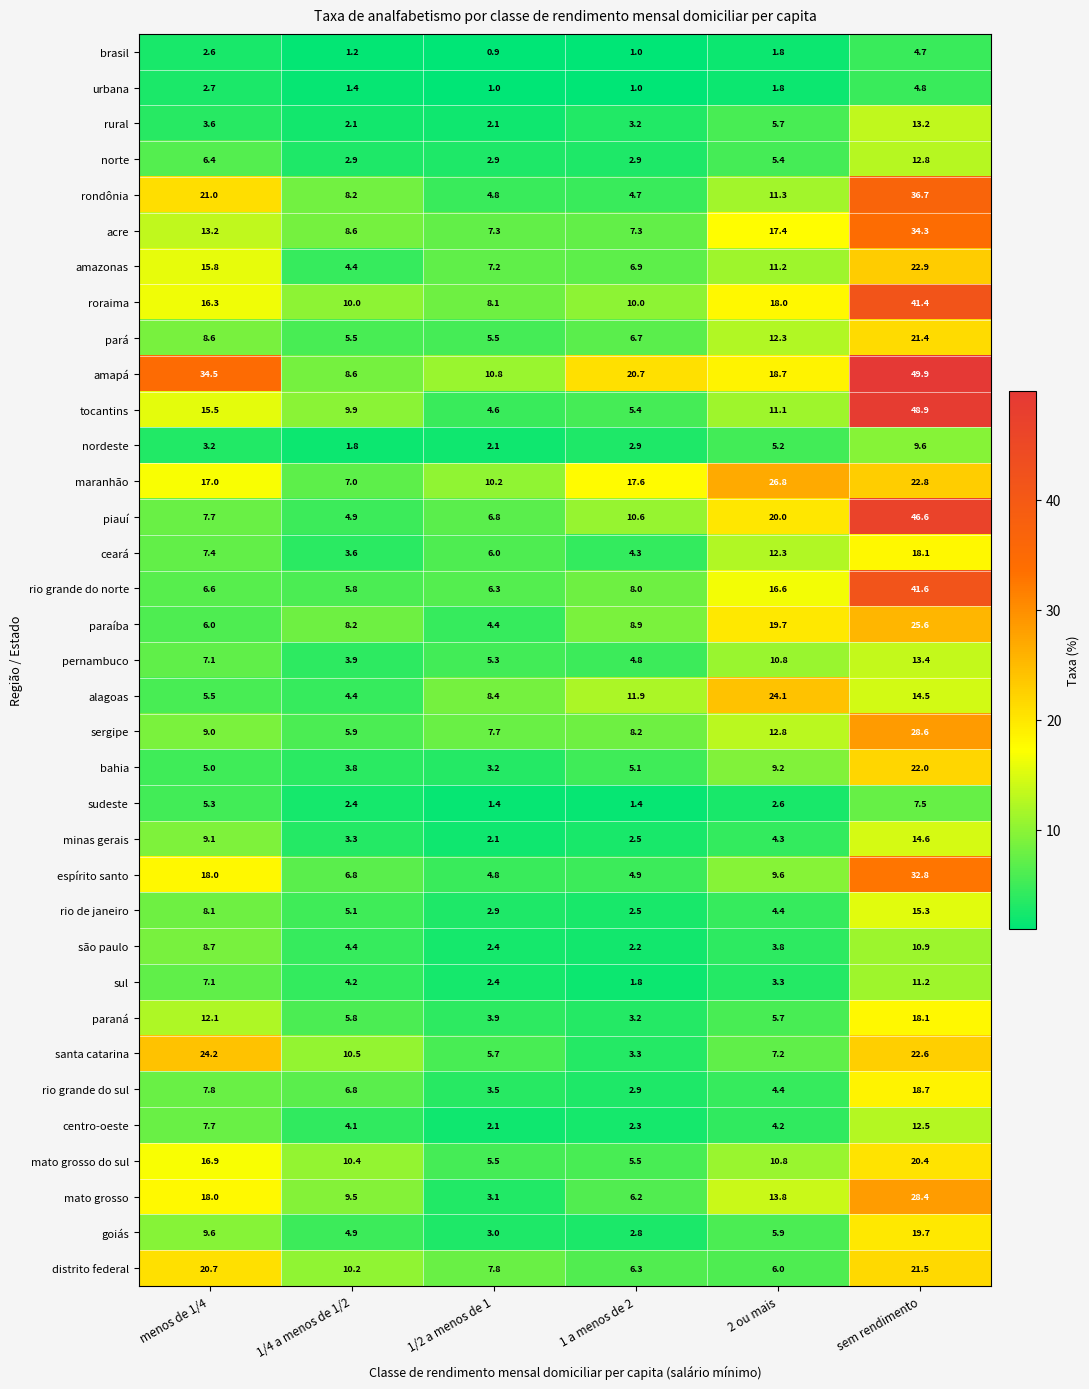

How many data points does each series have?

6